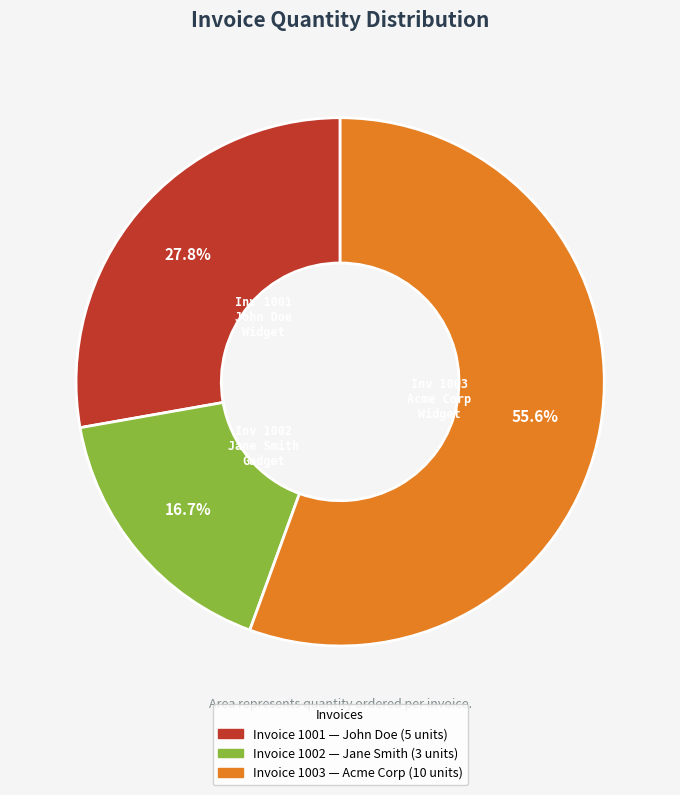

Is there a majority slice in this chart?

Yes